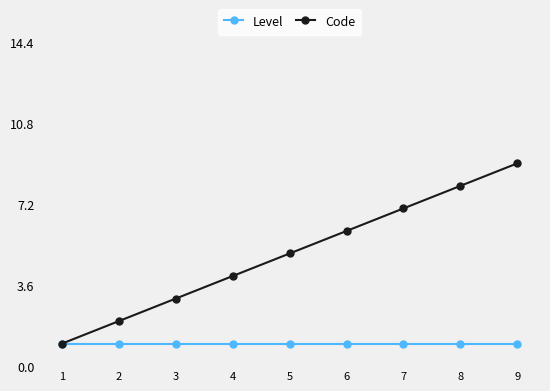

True or false: Code has more than 1 points higher than both neighbors.

False